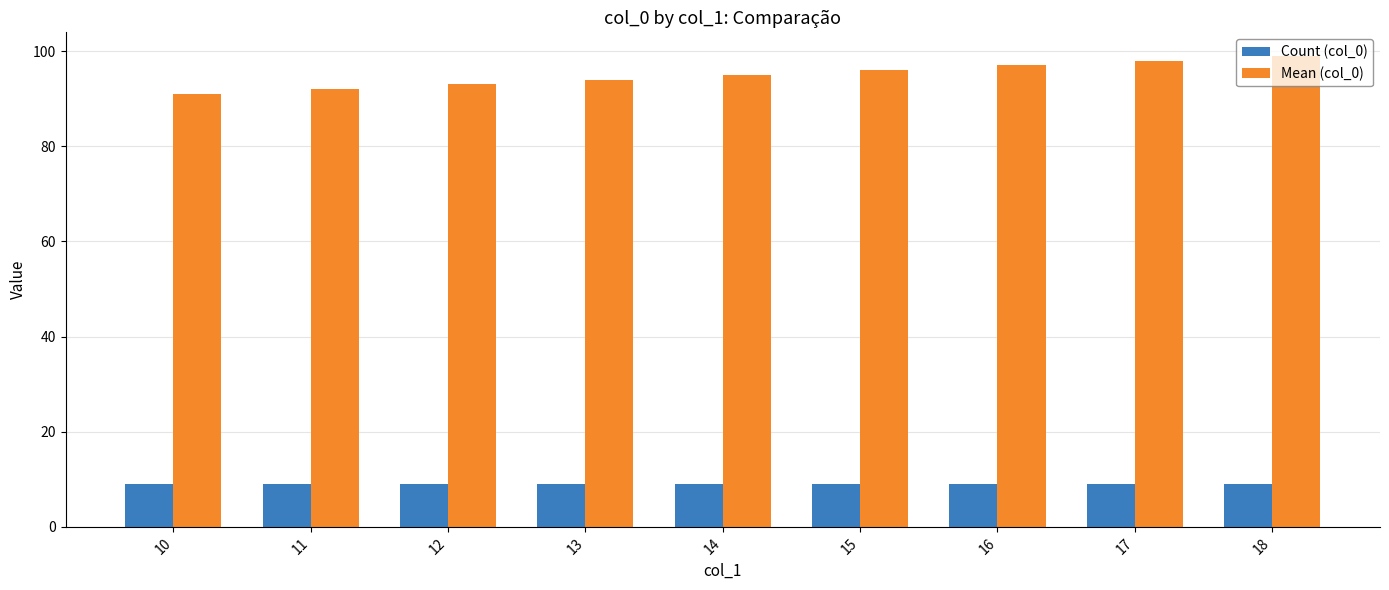

Which series has the widest spread of values?

Mean (col_0)